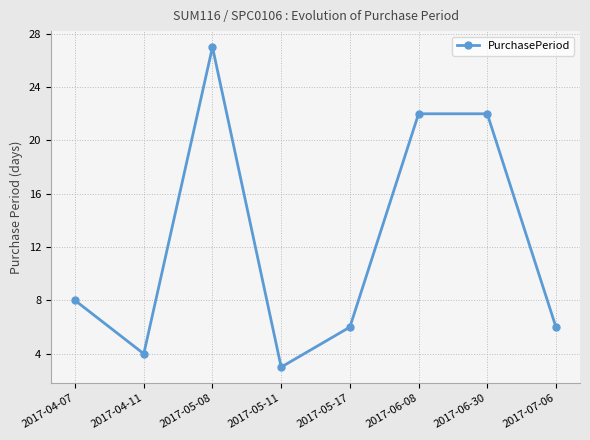

Where is the first local minimum?

2017-04-11